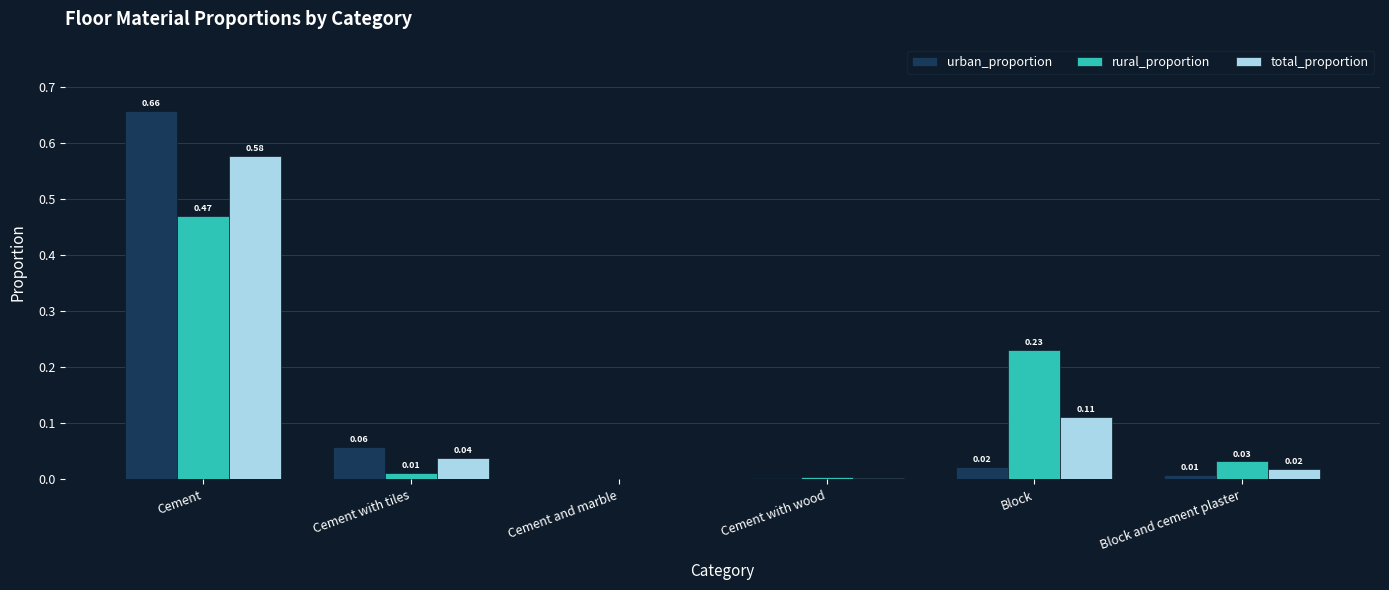

Count the number of categories in the chart.

6